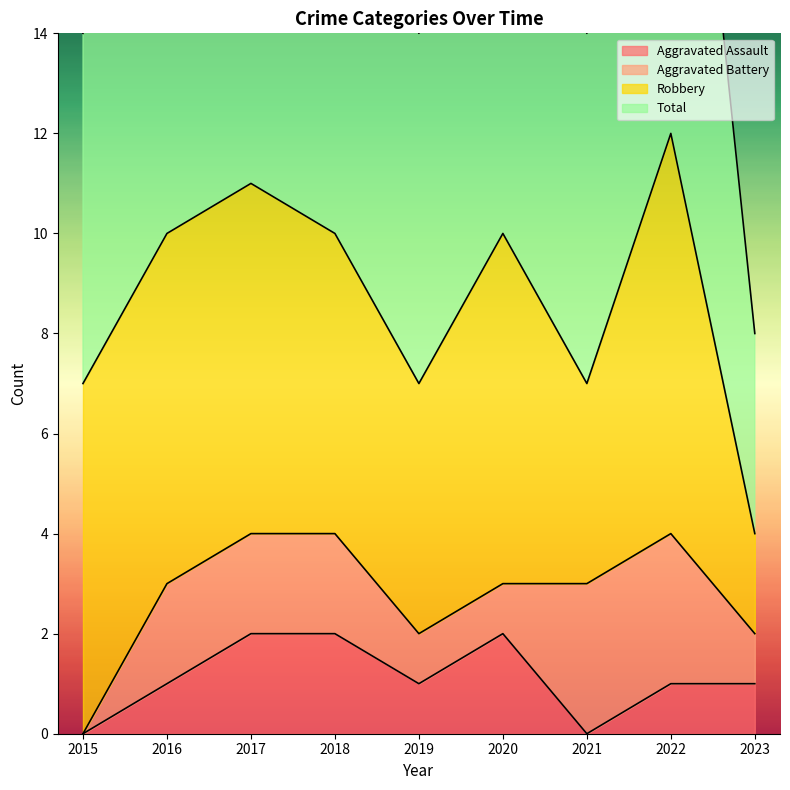

True or false: Aggravated Assault and Total cross at least once.

False